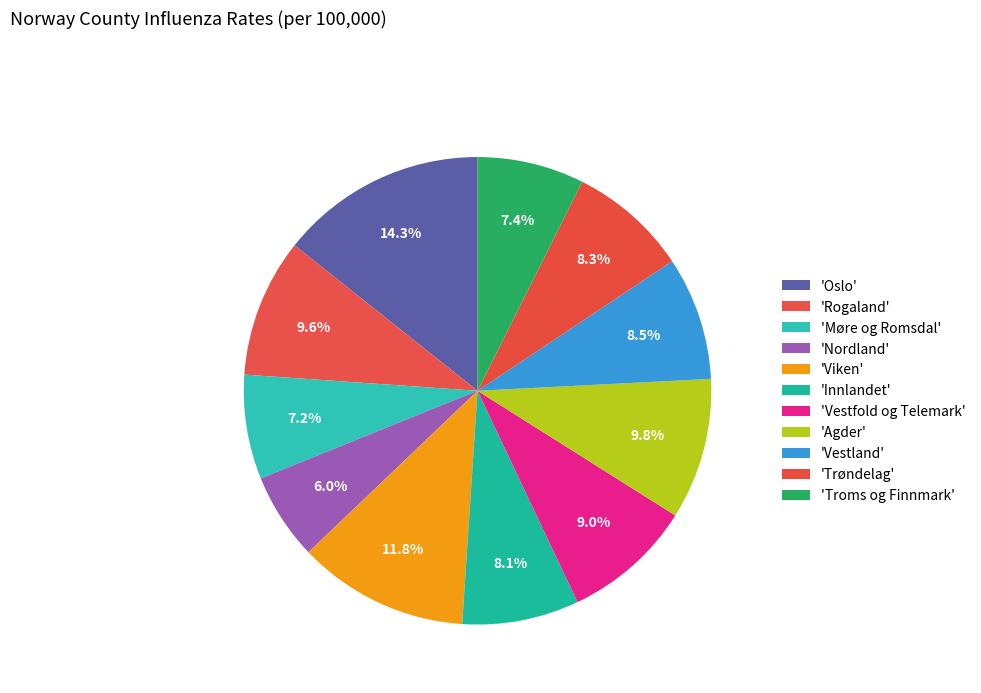

To the nearest percent, what is the difference between the largest and smallest slice percentages?

8%